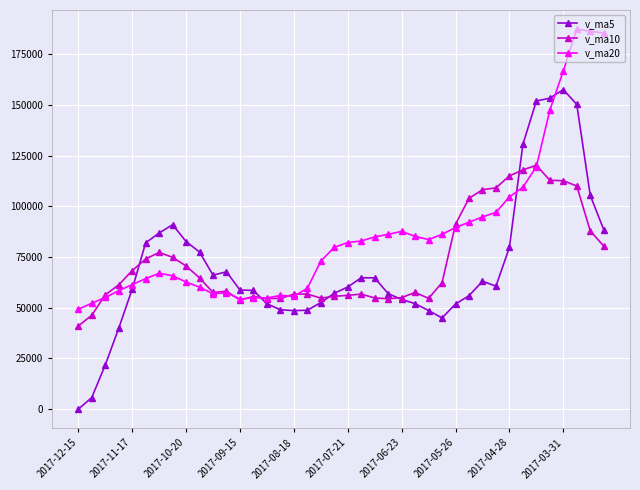

What is the lowest value of the v_ma20 series?

49282.7